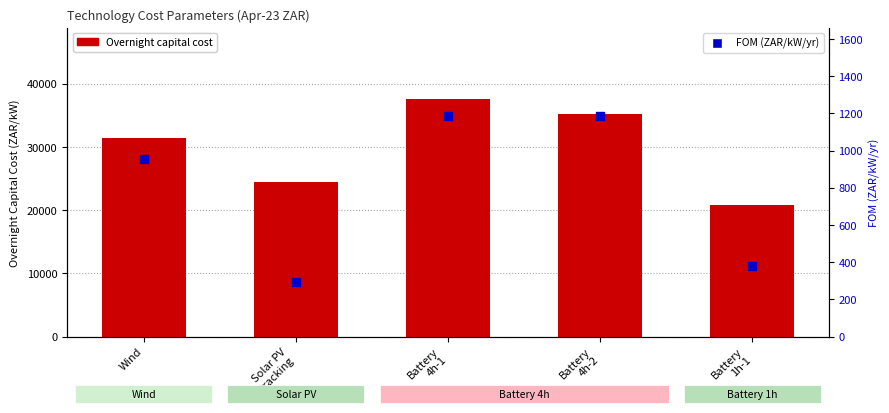

What are all the series names shown in the legend?

Overnight capital cost, FOM (ZAR/kW/yr)